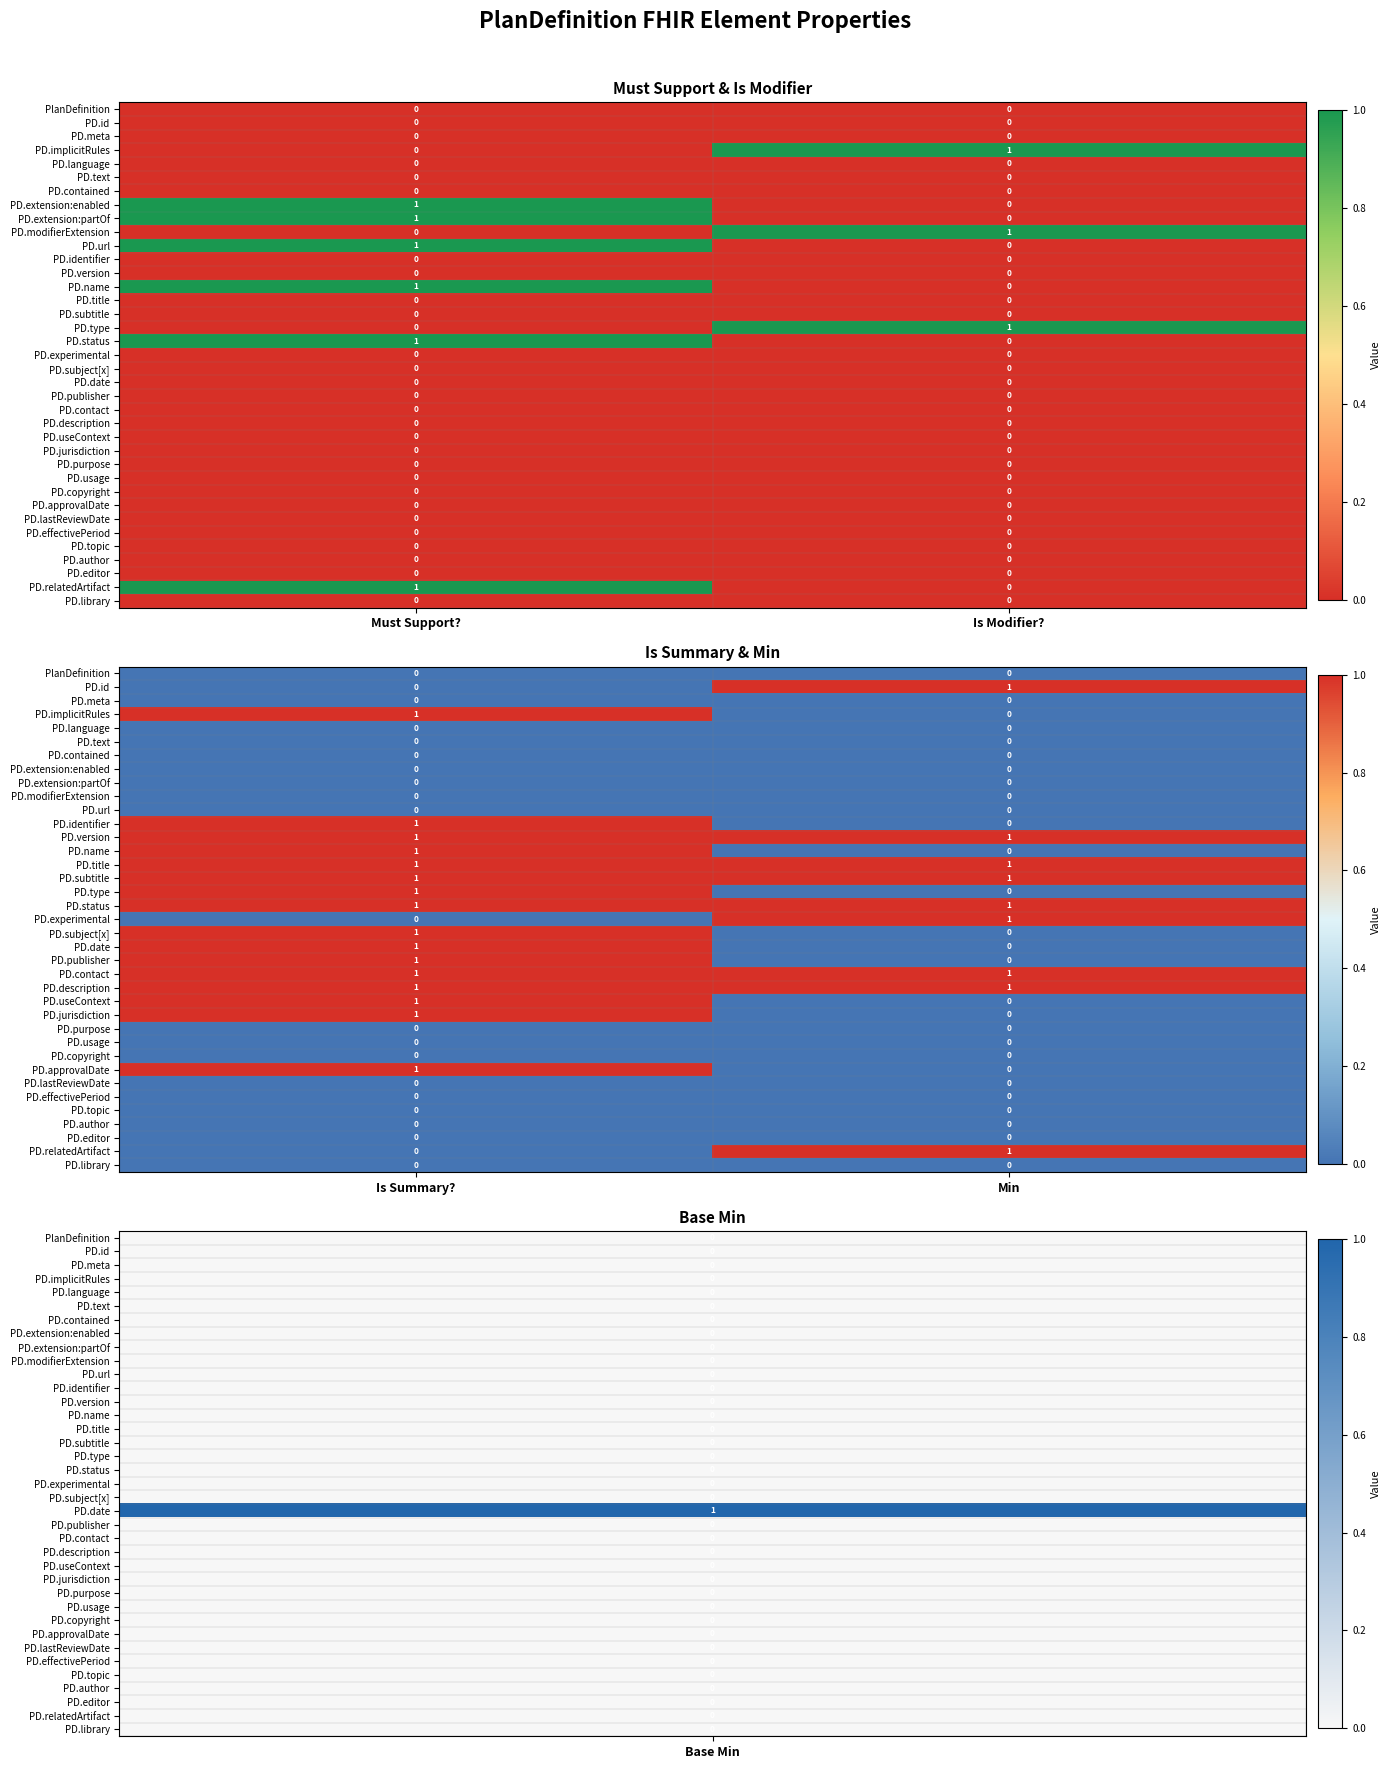

The PD.editor series shows 0 at Is Summary?. True or false?

True